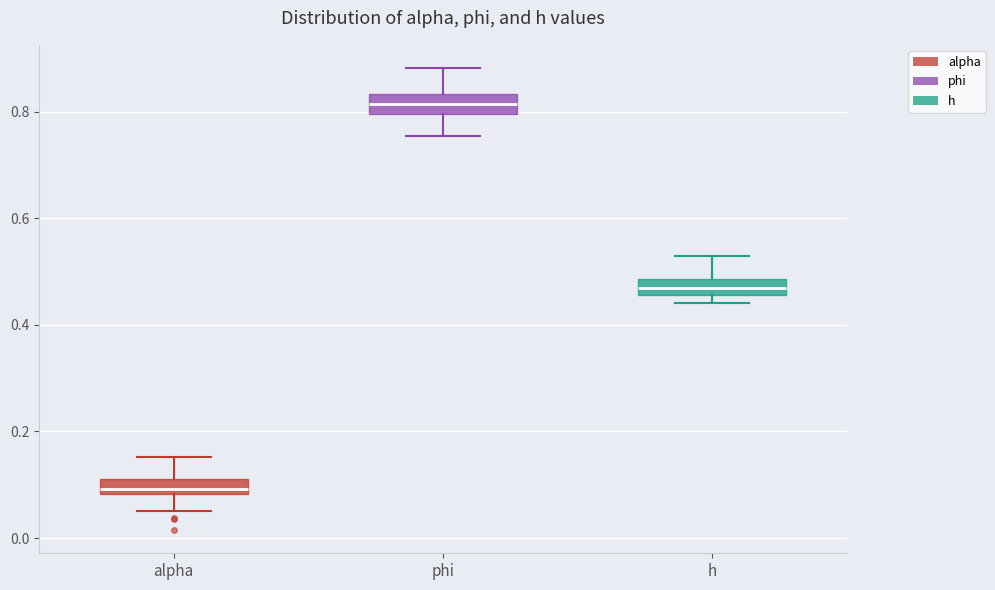

Where is the lower edge of the box for h on the y-axis? The values are not printed on the chart, so give them approximately, as read against the axis.

0.46